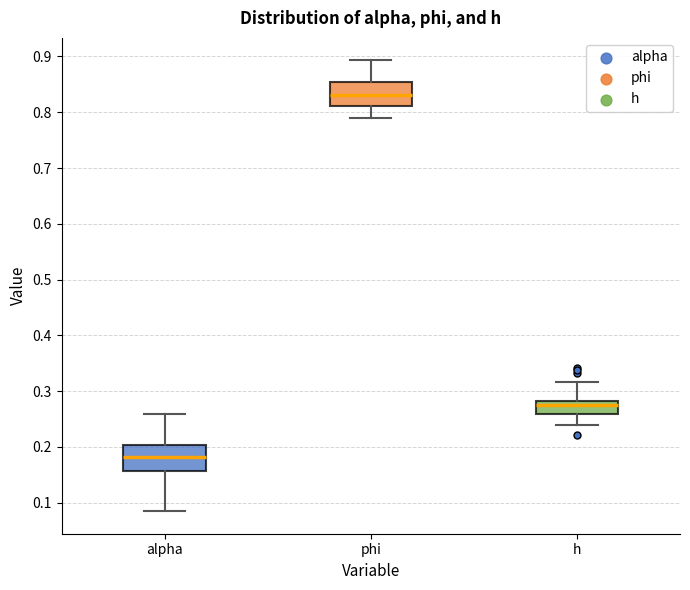

Which box has the lowest median line?

alpha